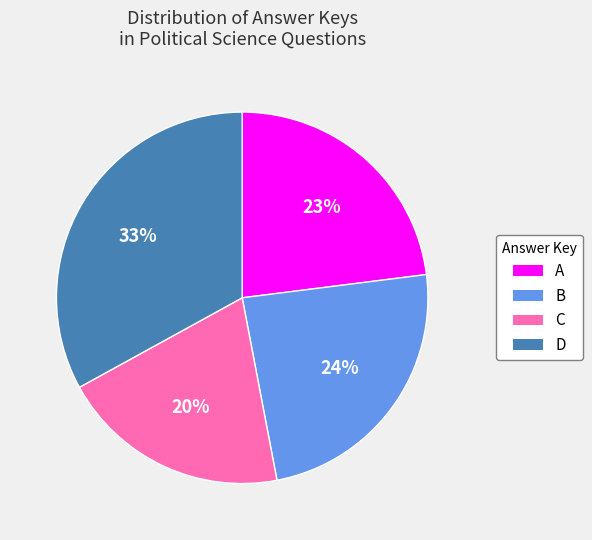

Which has a higher value, B or A?

B